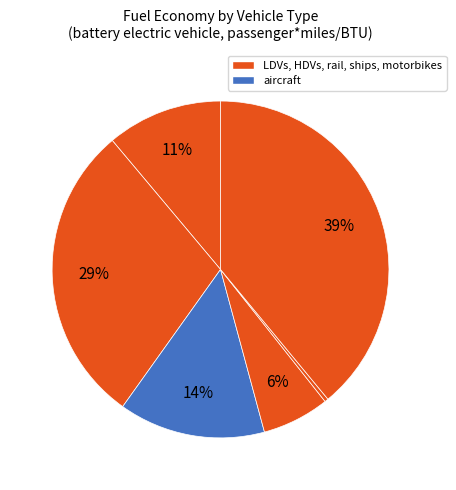

Is there a majority slice in this chart?

No